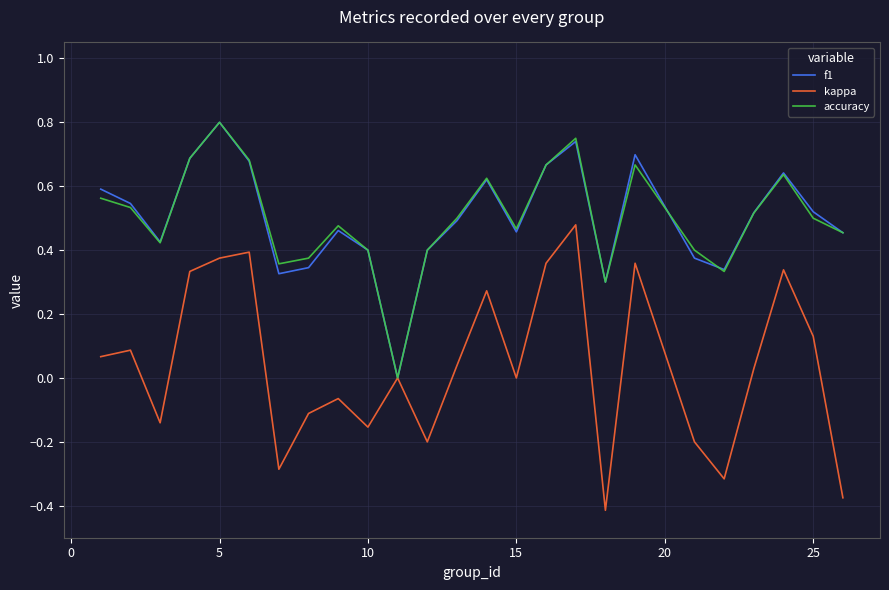

Which series has the largest range (max minus min)?

kappa